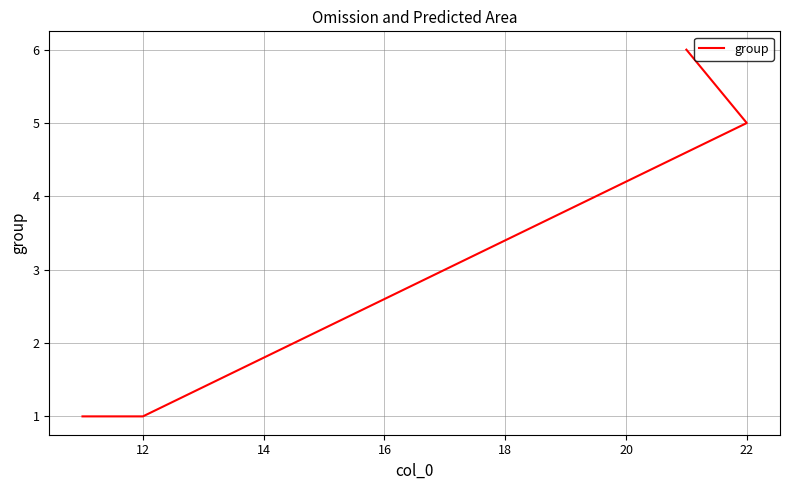

What is the difference between the maximum and second lowest values?

5